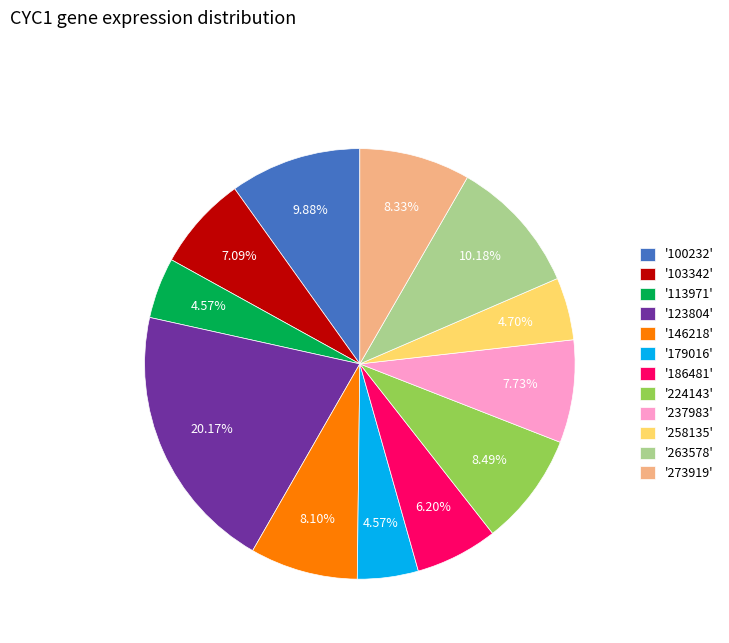

Which category has the biggest portion of the pie?

'123804'